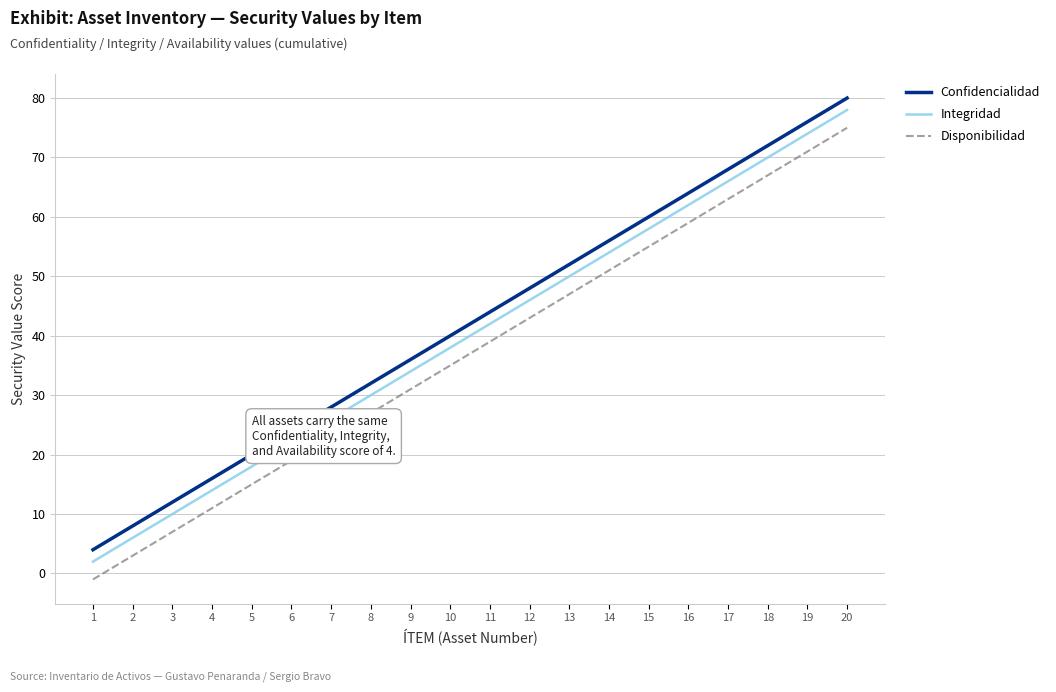

True or false: Confidencialidad and Disponibilidad intersect in this chart.

False